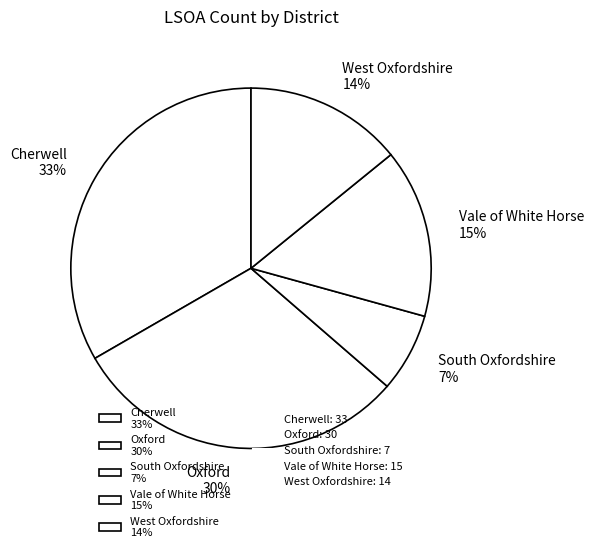

How many segments does this pie chart have?

5